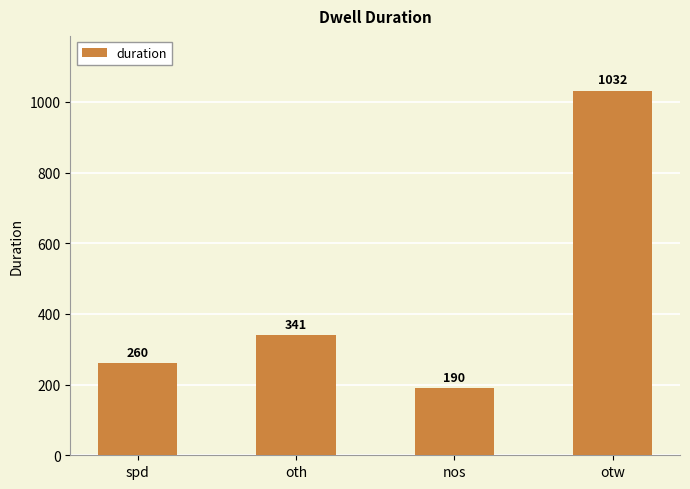

Reading right to left, list all the values displayed in this chart.

otw=1032	nos=190	oth=341	spd=260